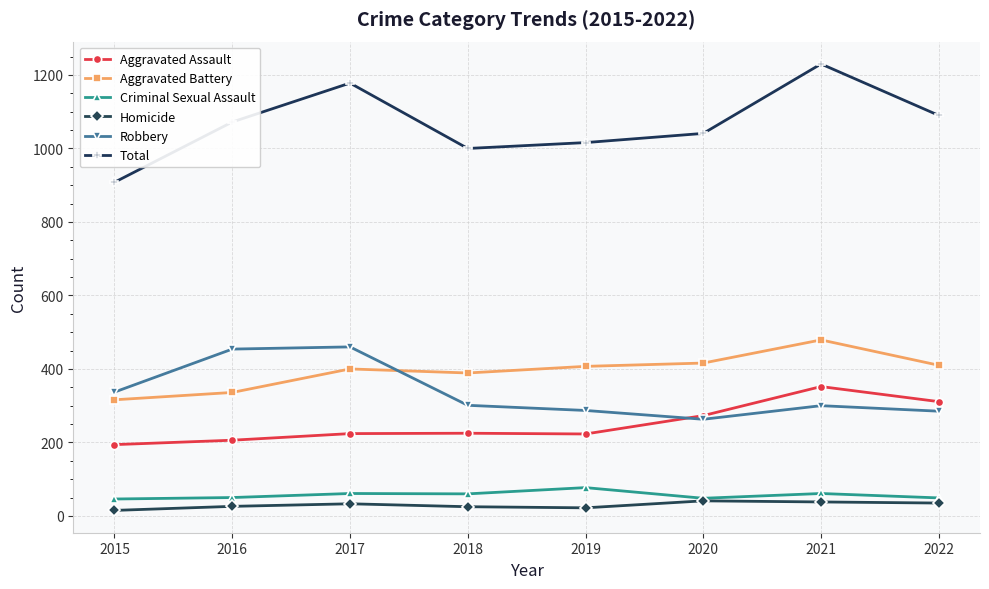

What is the total value across all series at 2015?

1816